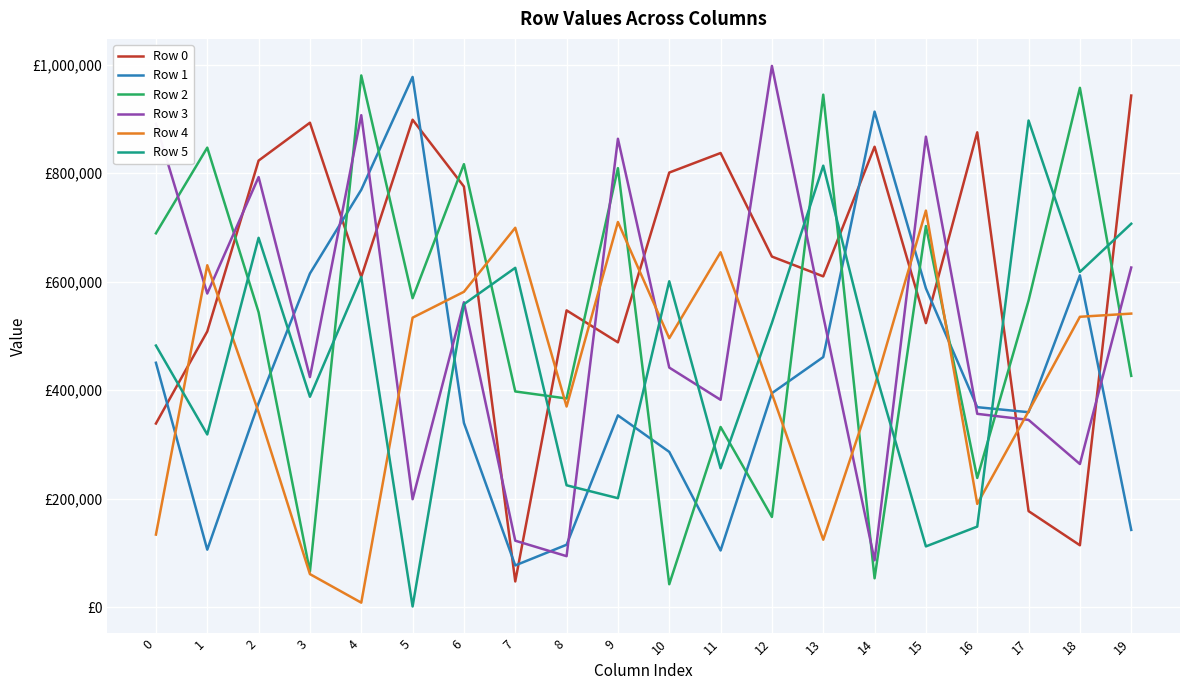

What is the maximum value shown in the chart?

997483